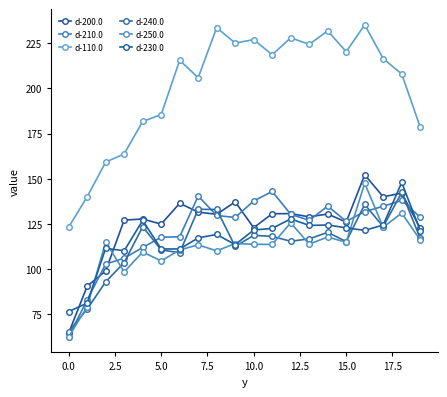

Is this an area chart (filled region under the line)?

No